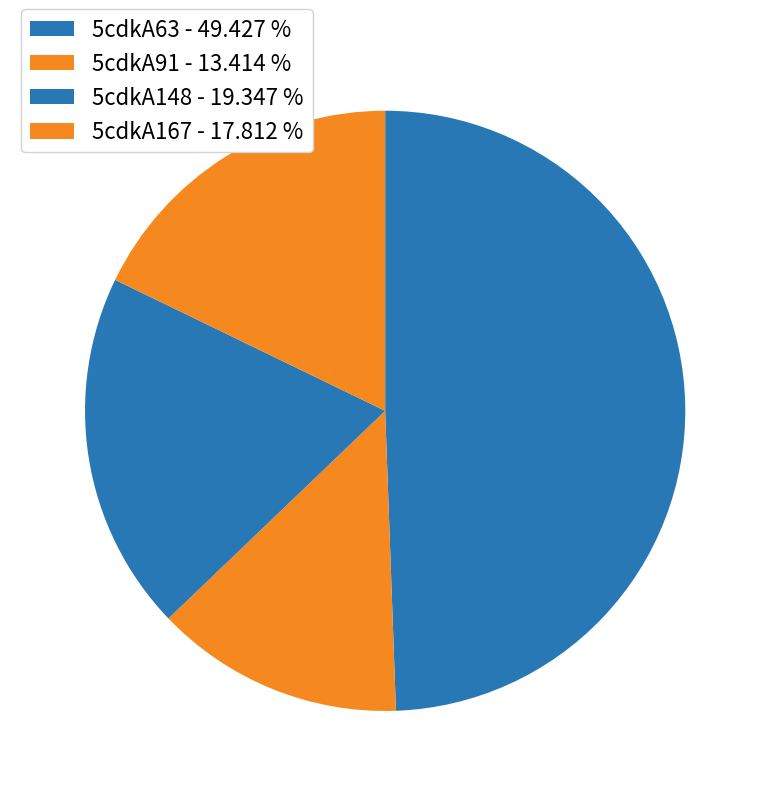

The 5cdkA91 slice represents 13% of the pie. True or false?

True